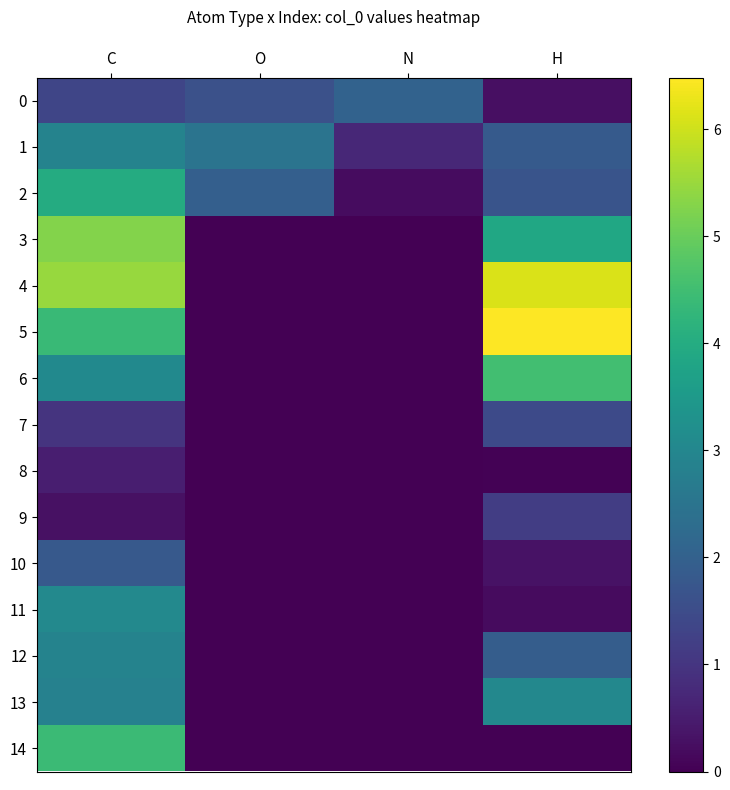

The 1 series shows 0.7 at N. True or false?

True